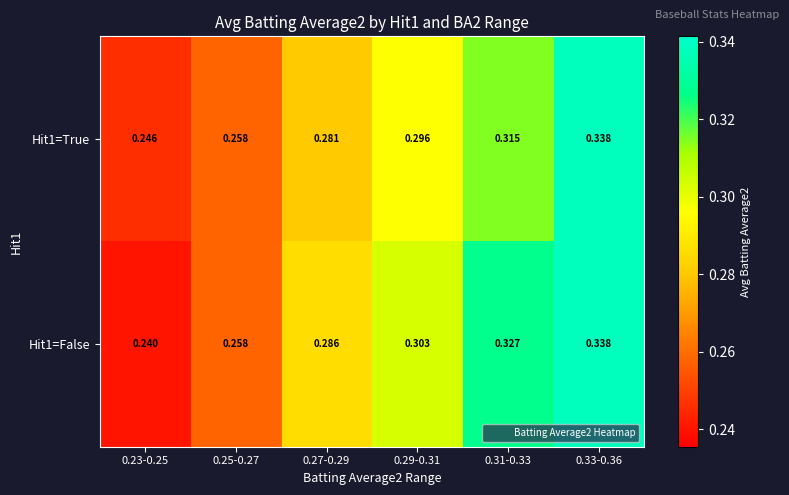

Is the value of Hit1=False at 0.27-0.29 greater than the value of Hit1=True at 0.33-0.36?

No